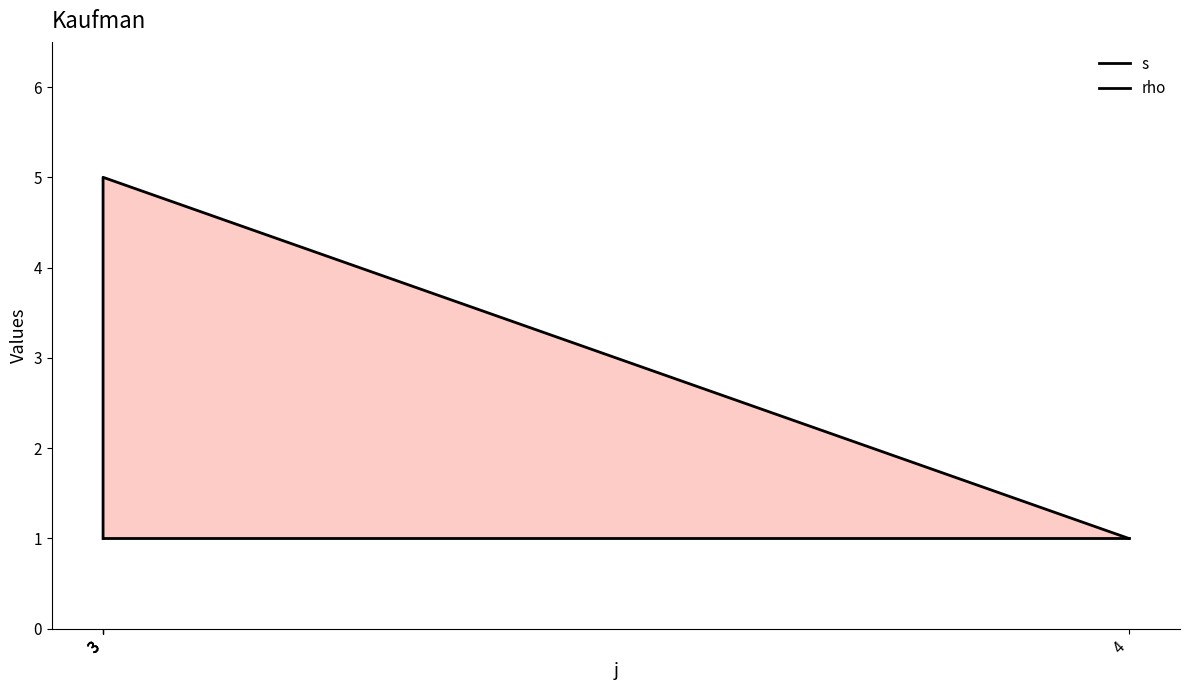

What is the value of the s point at the 1st from the left?

1